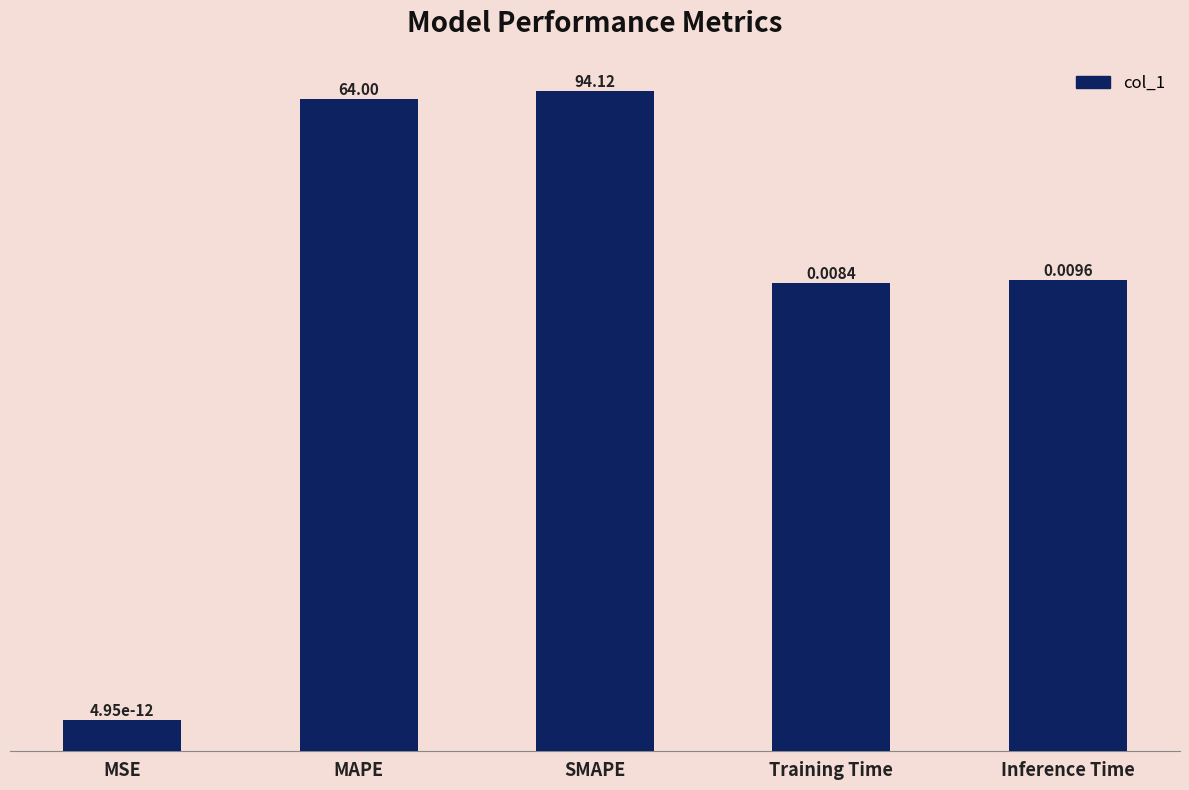

Which category has the lowest value across all series?

MSE